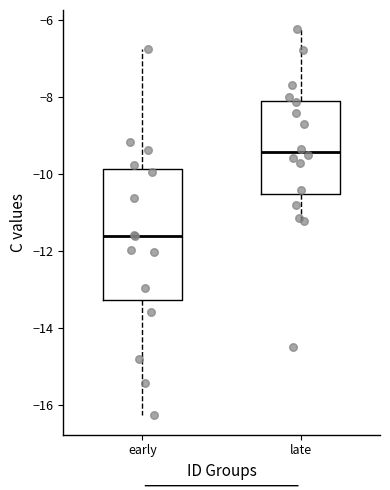

Reading left to right, read every box against the y-axis: the position of its median line, the range the box covers, and the ends of its whiskers. The values are not printed on the chart, so give them approximately, as read against the axis.

early: median -11.6, box -13.2 to -9.8, whiskers -16.2 to -6.8
late: median -9.4, box -10.4 to -8.0, whiskers -11.2 to -6.2